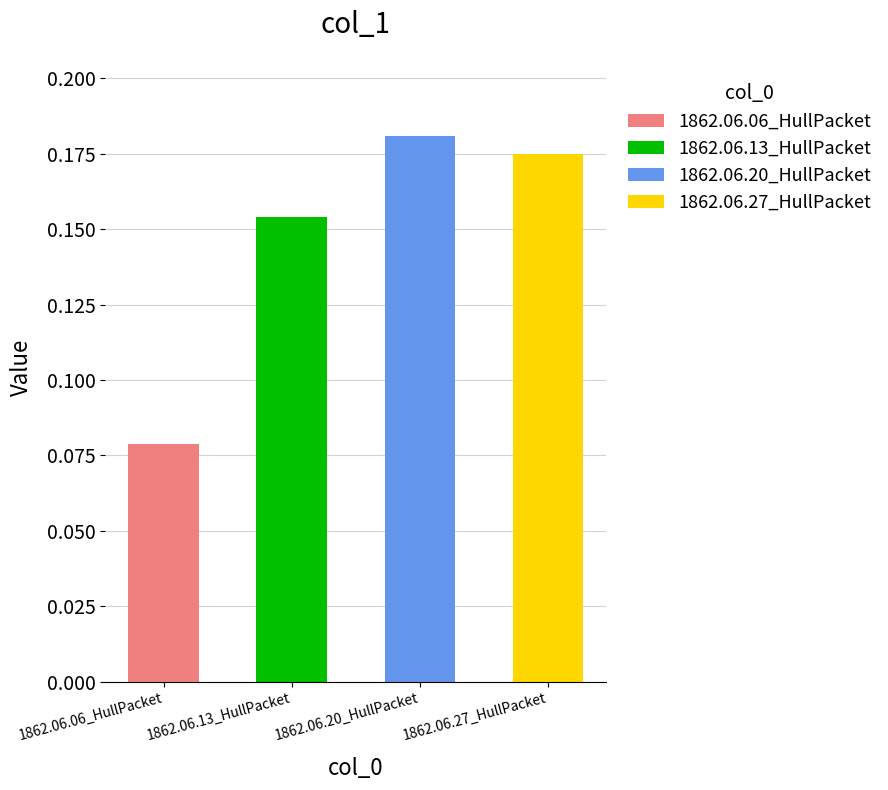

What value does the data have at 1862.06.27_HullPacket?

0.2